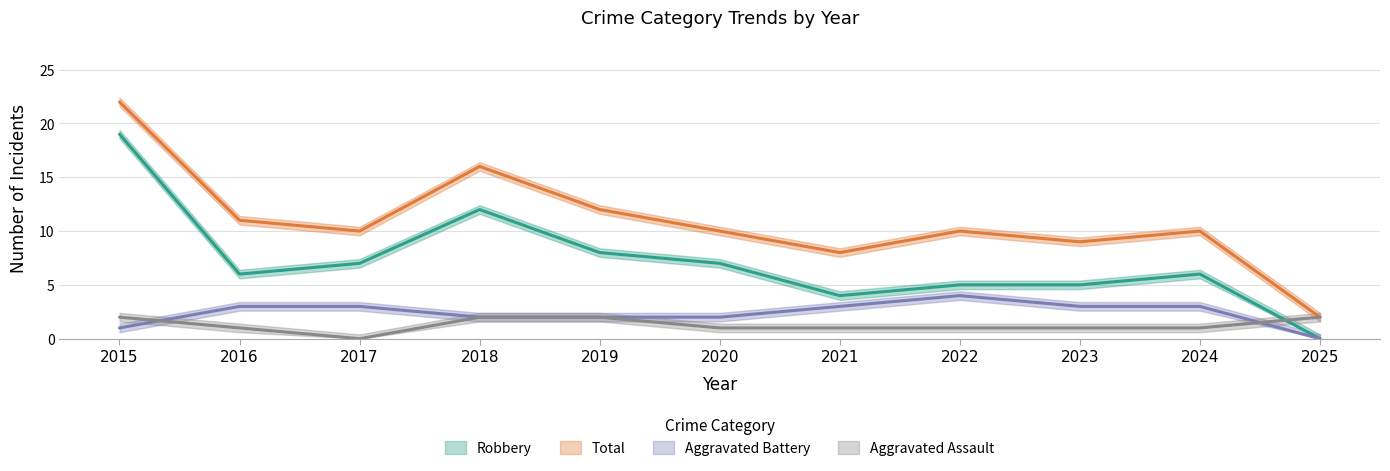

Is the value of Aggravated Battery at 2015 greater than the value of Total at 2017?

No